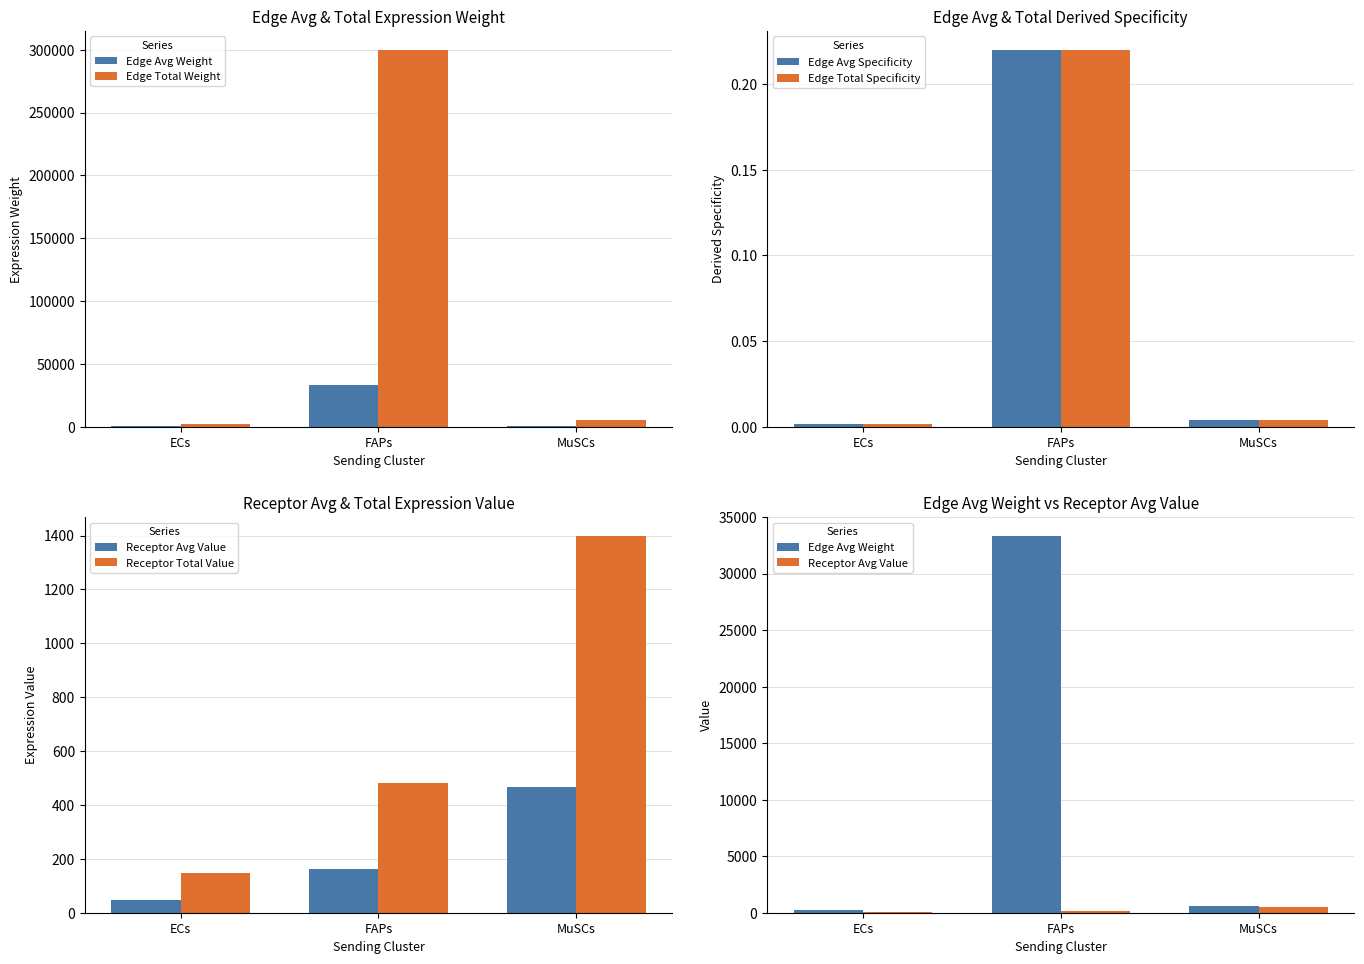

Is it true that Receptor Total Value equals 1398.9 at MuSCs?

True